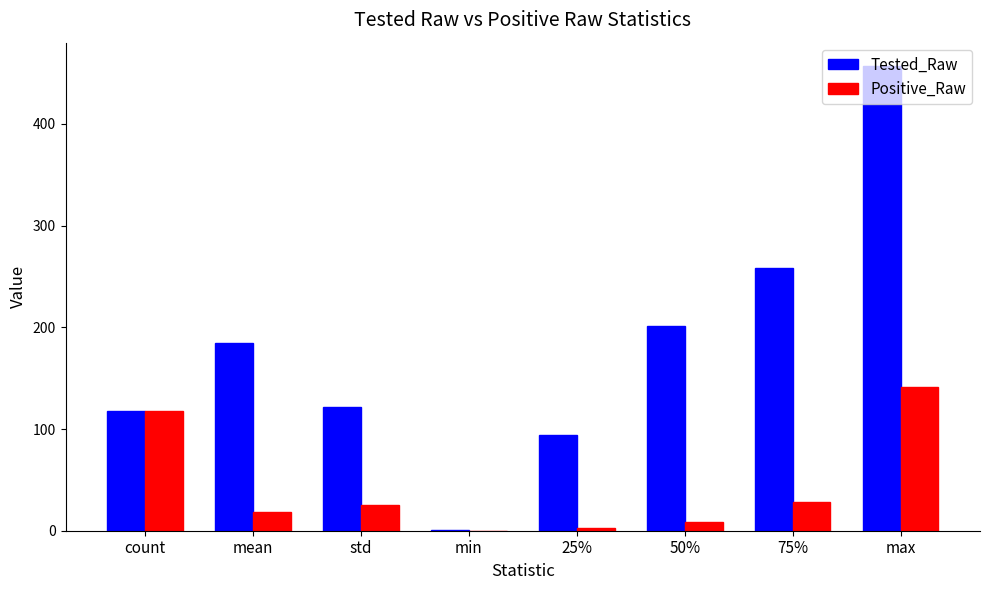

At which label is Positive_Raw closest to 70?

75%